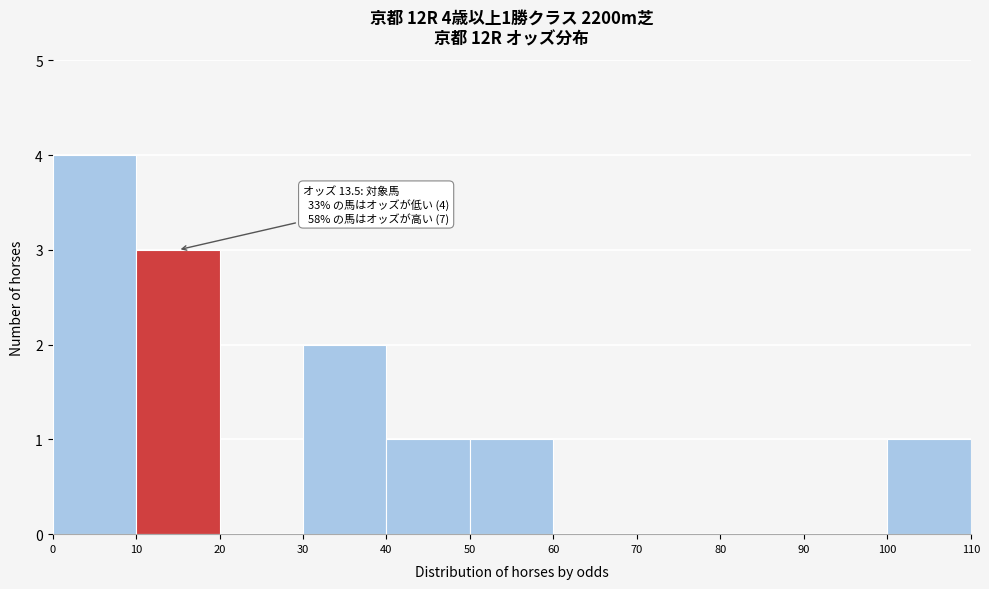

Which range on the x-axis has the tallest bar?

0 to 10